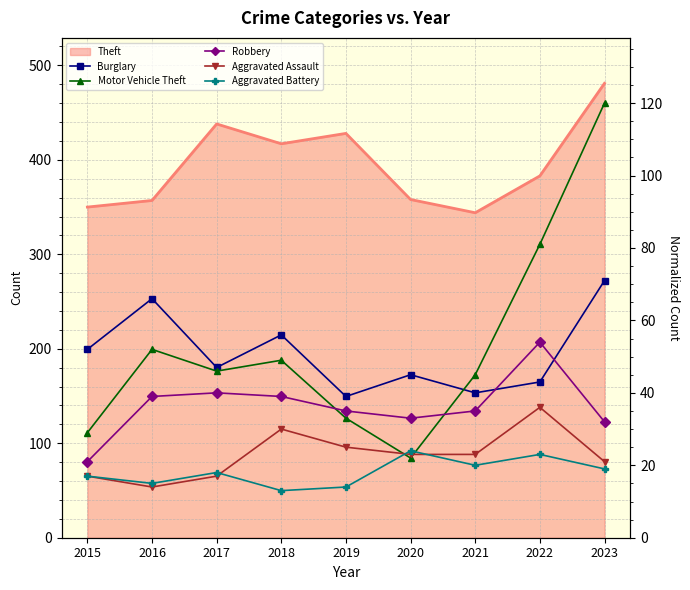

In Aggravated Battery, how many points are higher than both neighbors (excluding endpoints)?

3